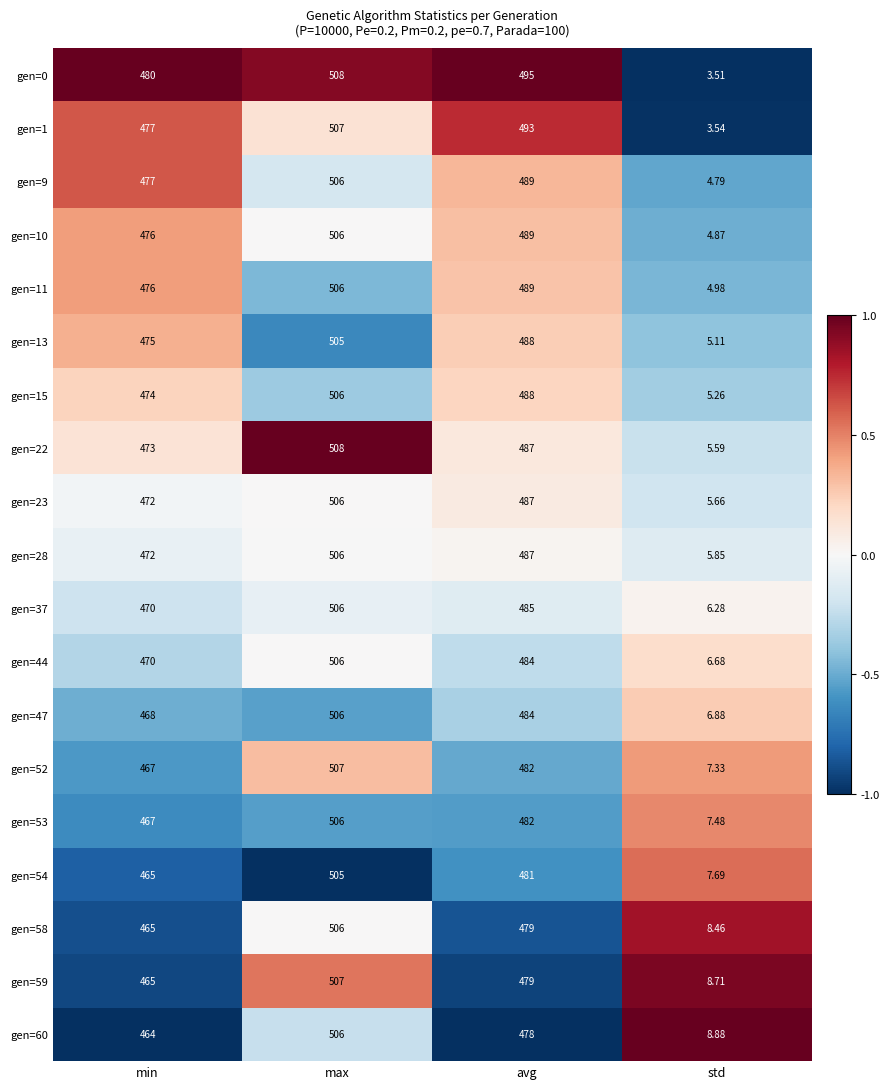

Where is gen=11 nearest to the value 255?

min